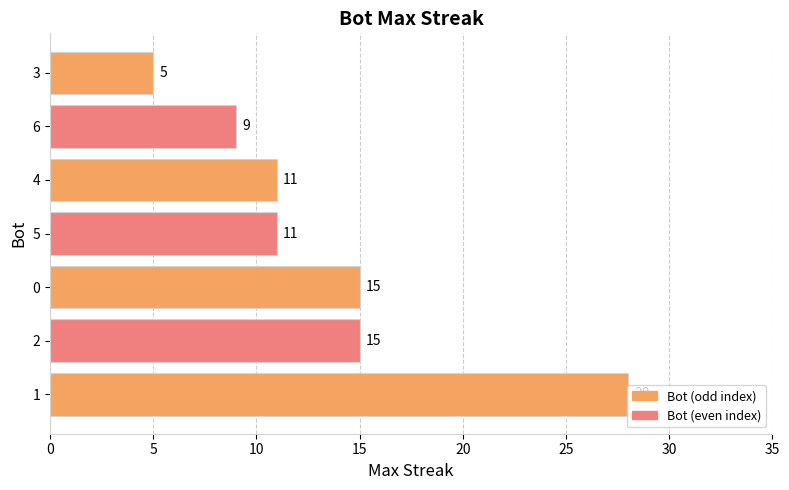

Which label corresponds to the smallest value in the chart?

3